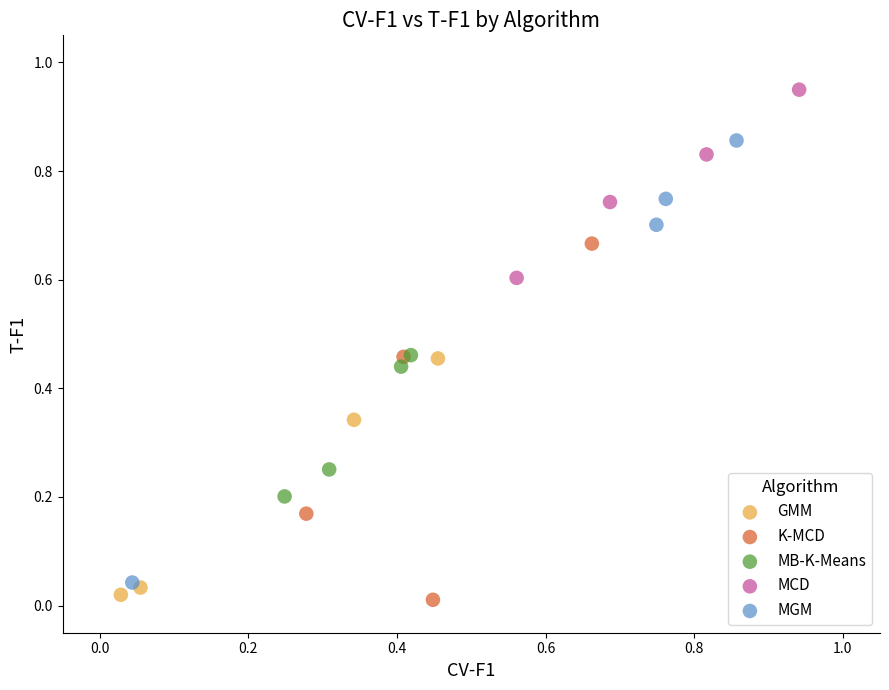

Which series has the widest spread of Y values?

MGM